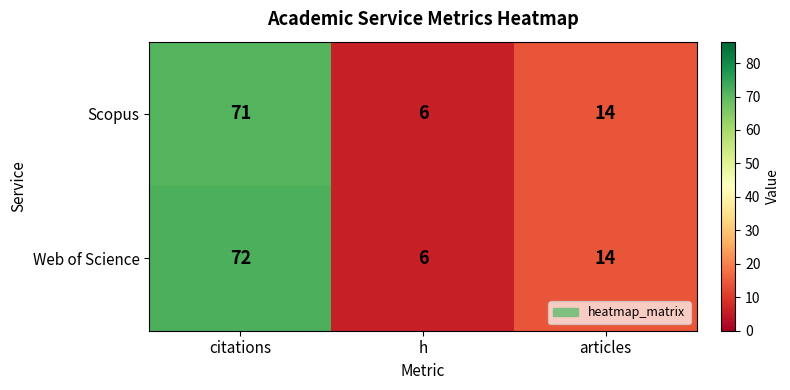

Which category has the lowest value across all series?

h